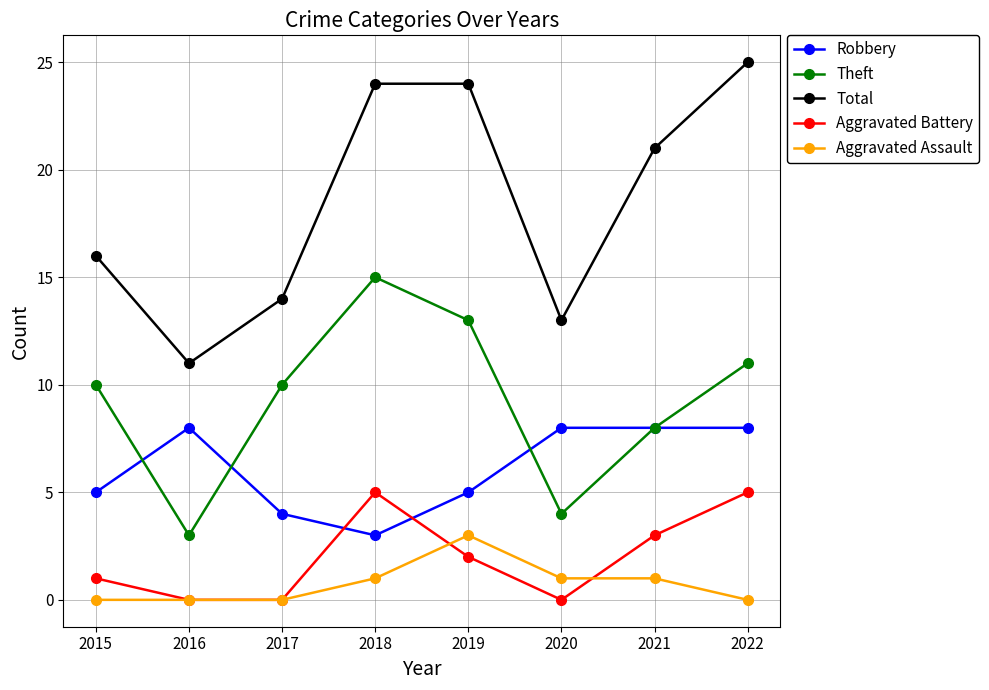

The value of Total at 2015 is 26. True or false?

False